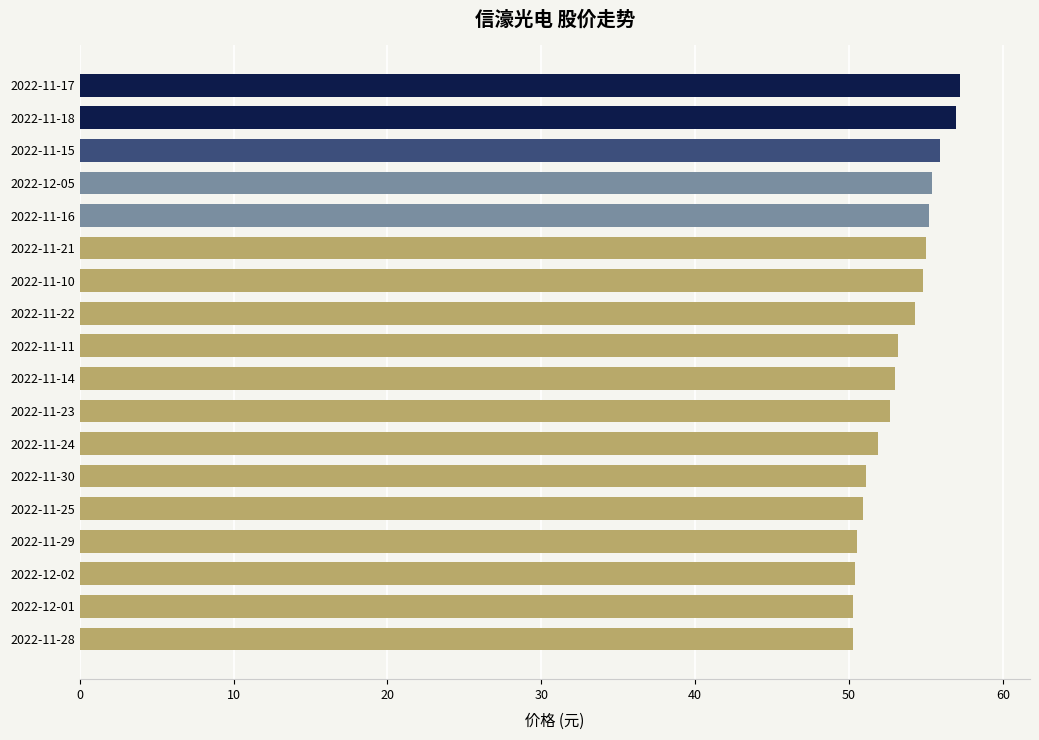

The value at 2022-11-22 is 95.4. True or false?

False